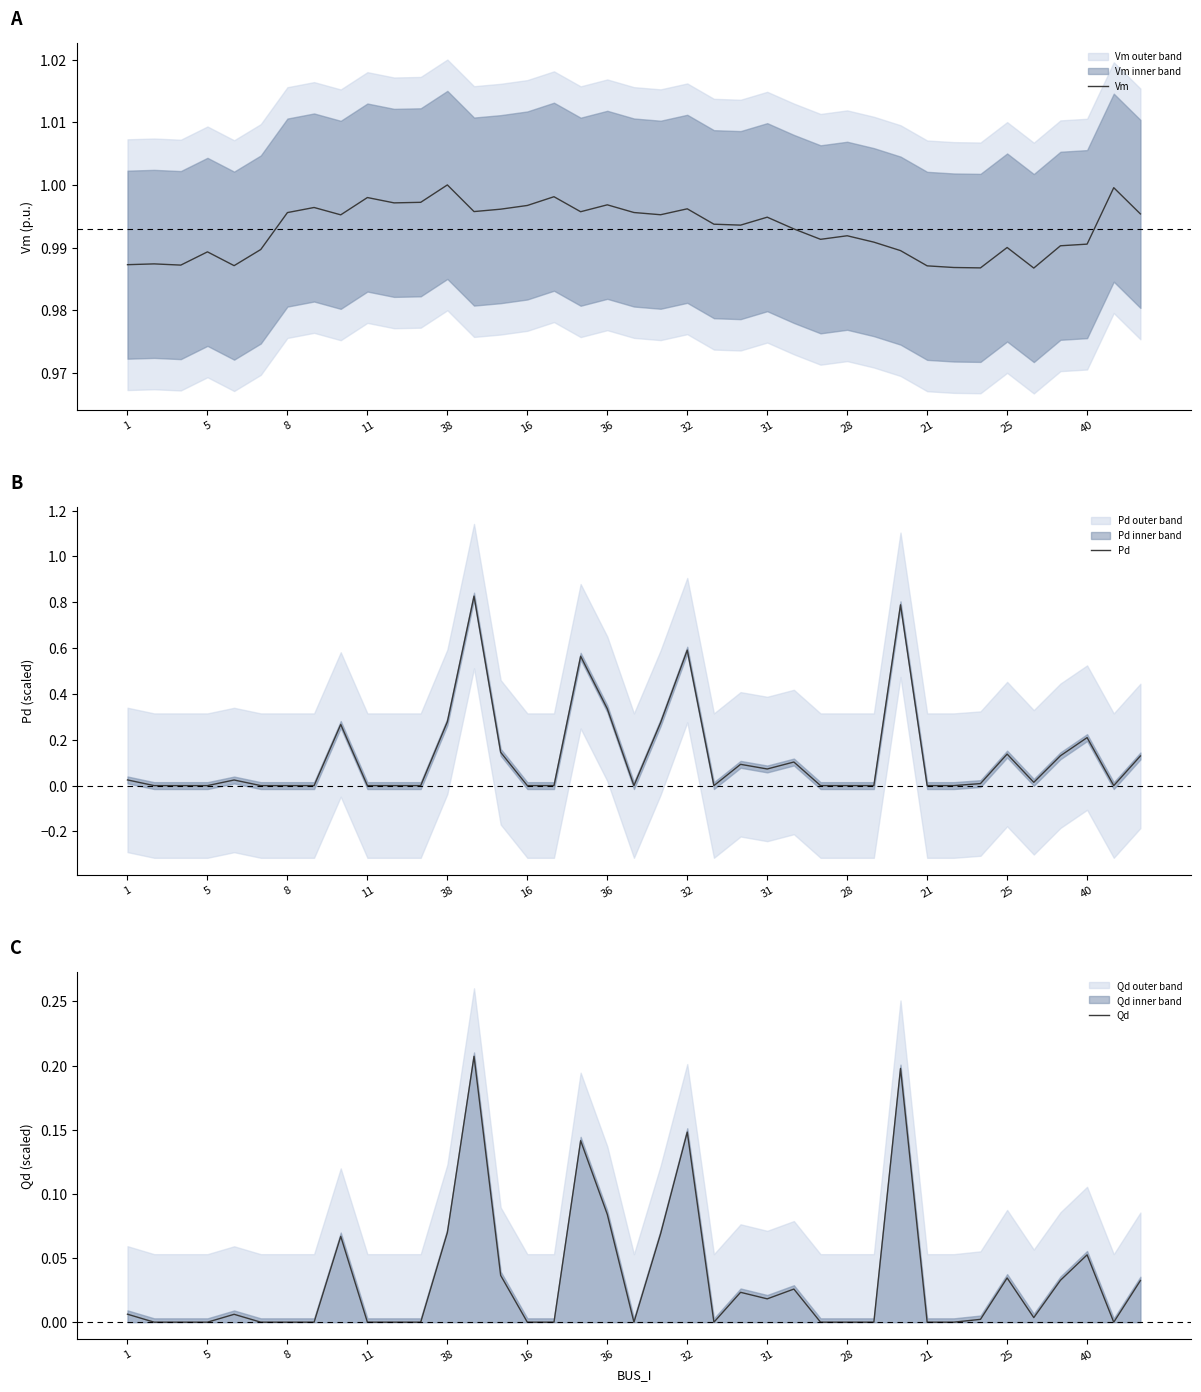

At how many categories does at least one series exceed 0?

39